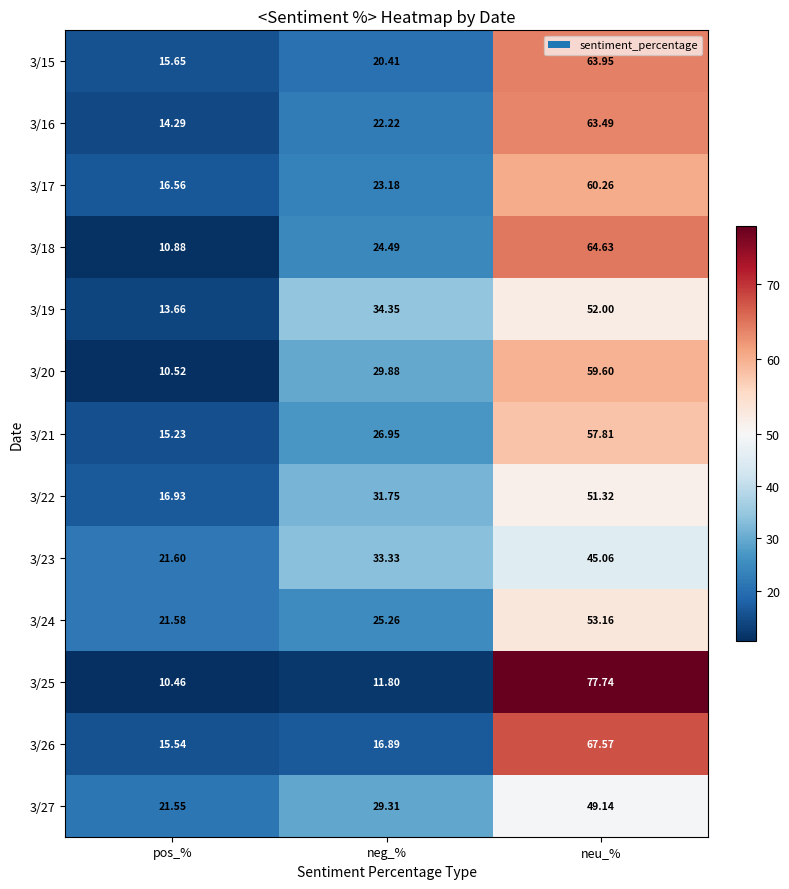

List the labels in order of 3/18 value, largest first.

neu_%, neg_%, pos_%